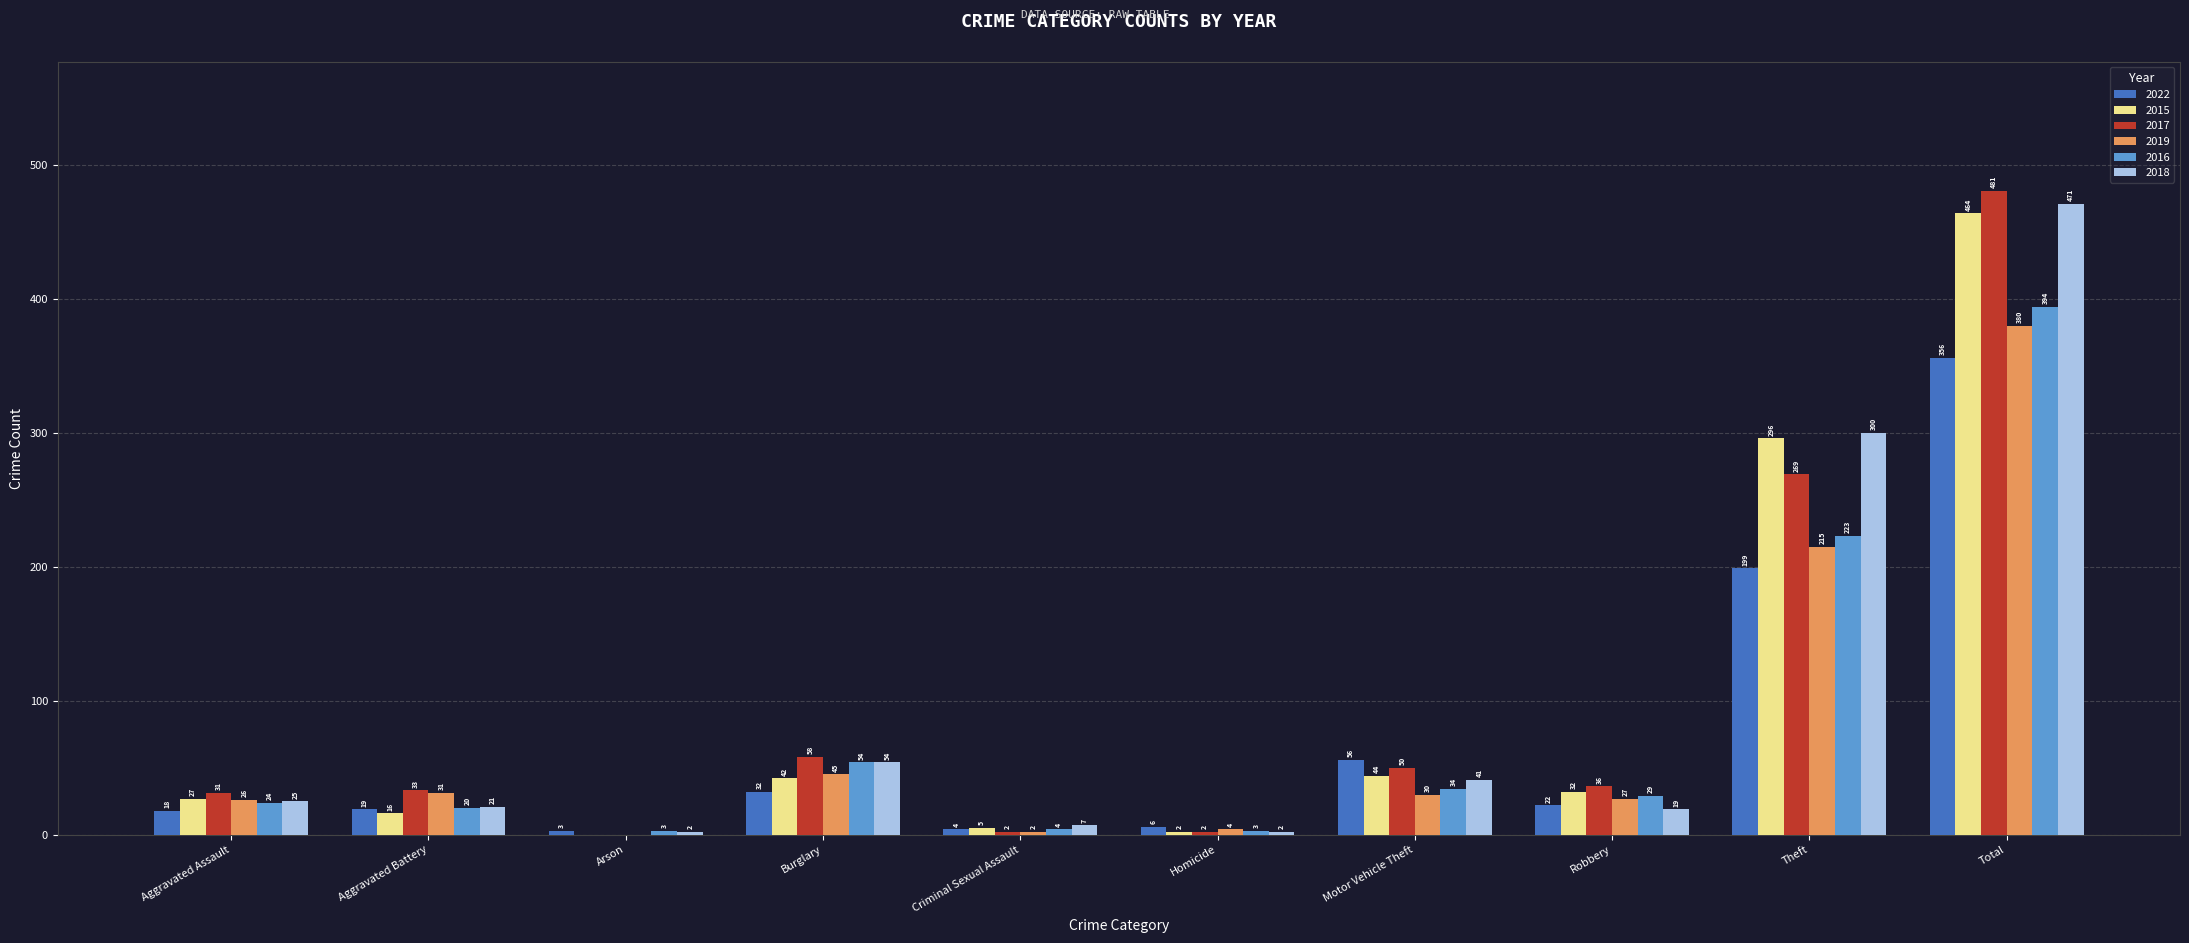

Is the value of 2018 at Aggravated Assault greater than the value of 2016 at Theft?

No